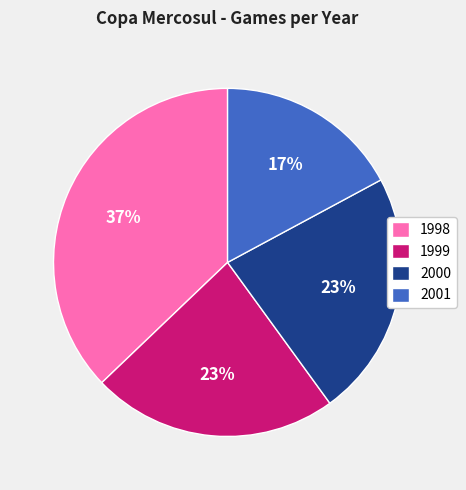

Count the number of slices in the pie.

4